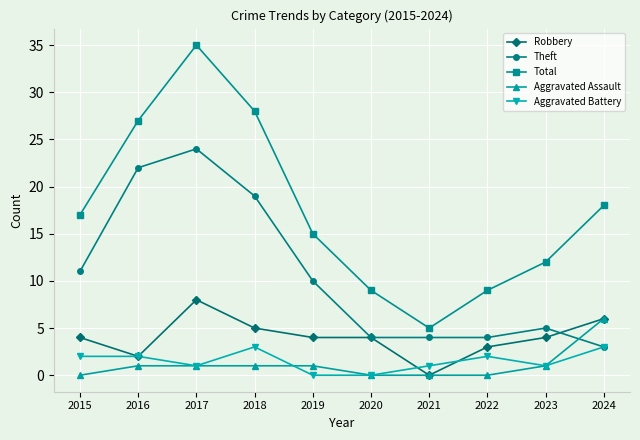

What are all the series names shown in the legend?

Robbery, Theft, Total, Aggravated Assault, Aggravated Battery